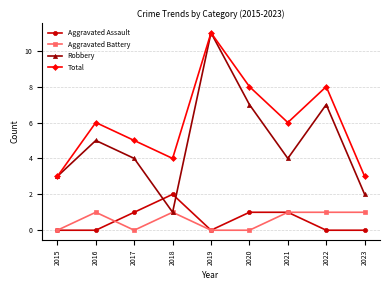

Is it true that Aggravated Battery equals -1 at 2020?

False